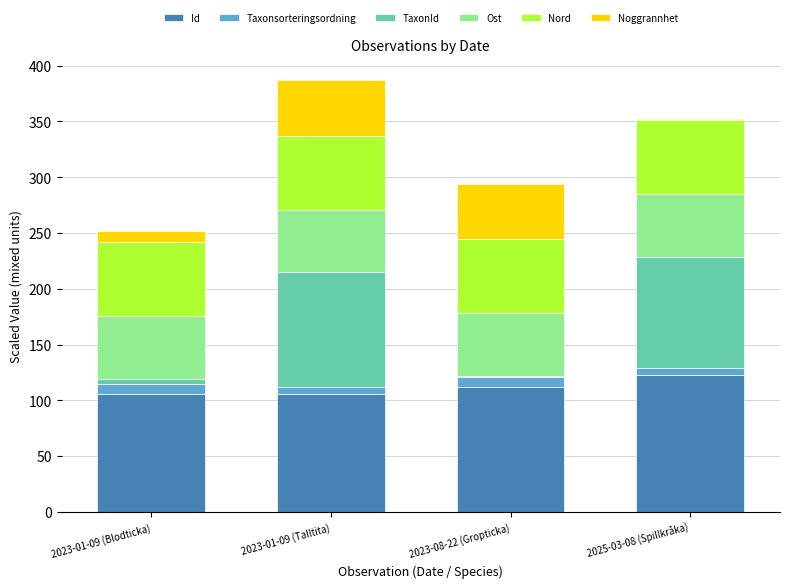

Is it true that Id equals 184.1 at 2023-01-09 (Talltita)?

False